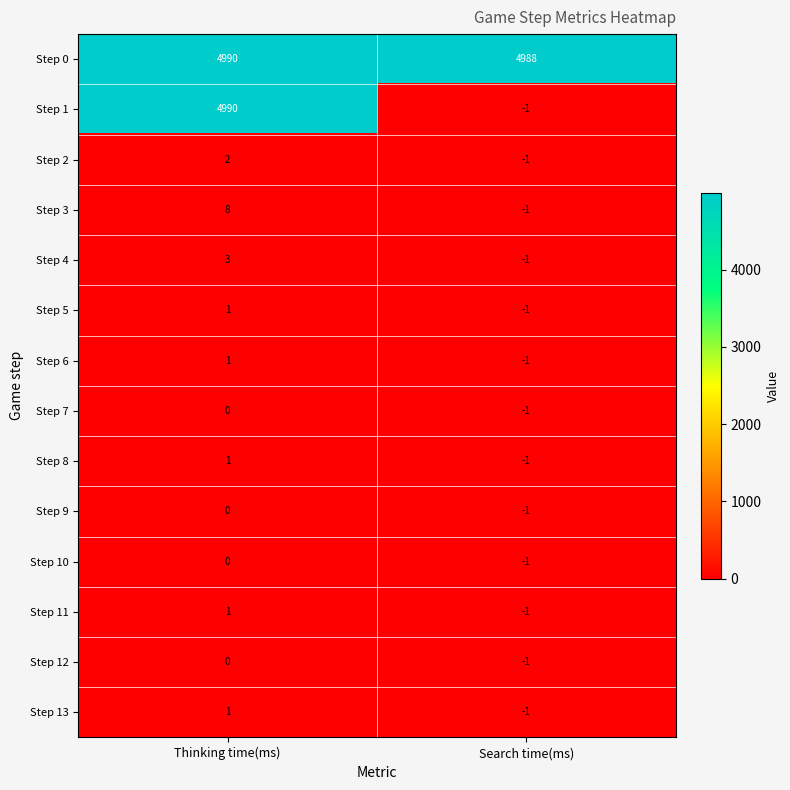

Which series has the largest total across all categories?

Step 0